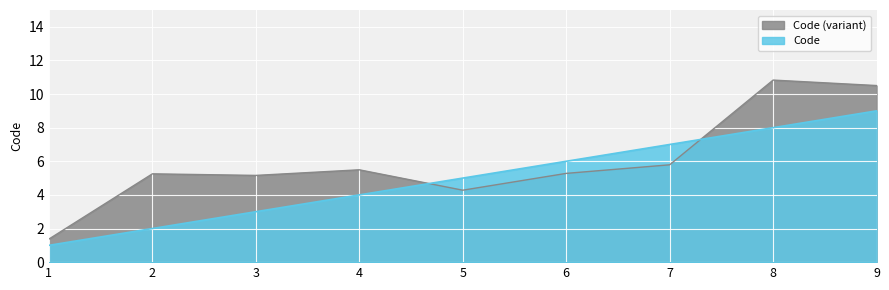

How many lines are shown in the chart?

2